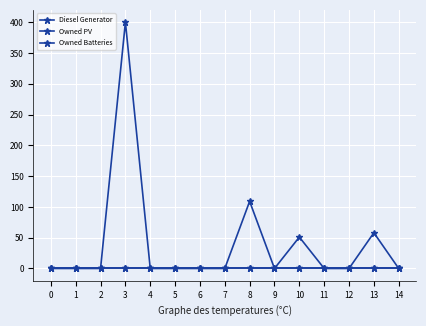

Is this an area chart (filled region under the line)?

No